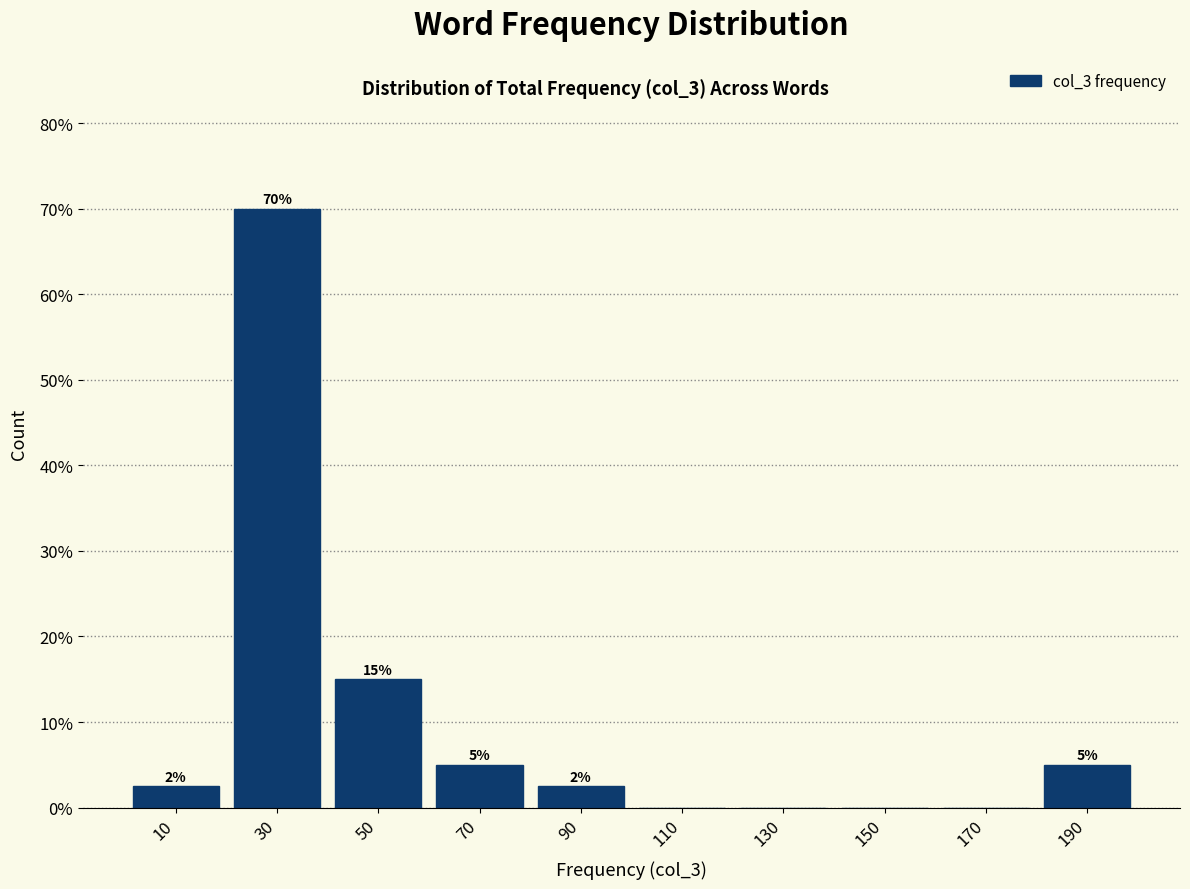

Which range on the x-axis has the tallest bar?

20 to 40